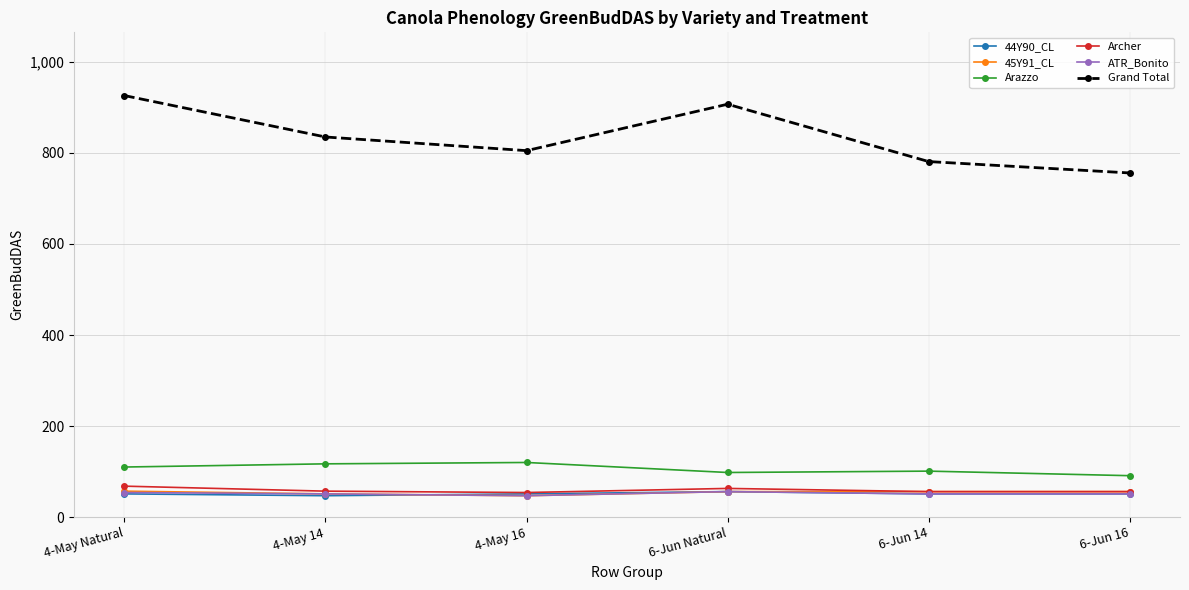

Where is the first local minimum for Grand Total?

4-May 16